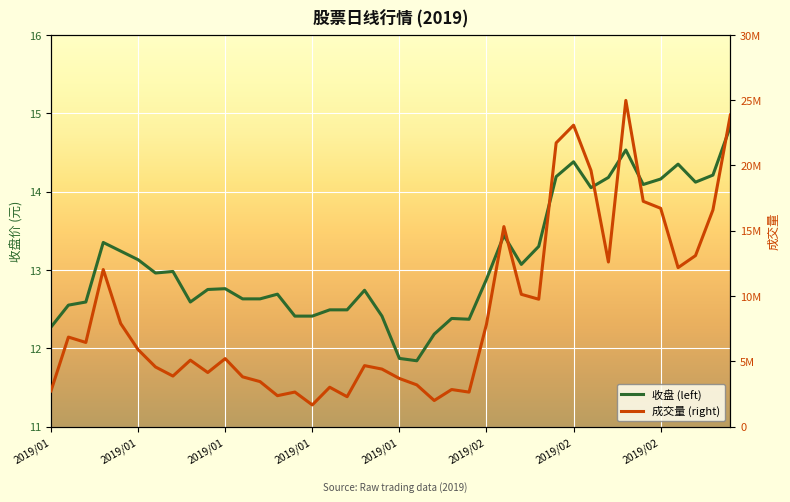

Which has a higher value, 17 or 26?

26